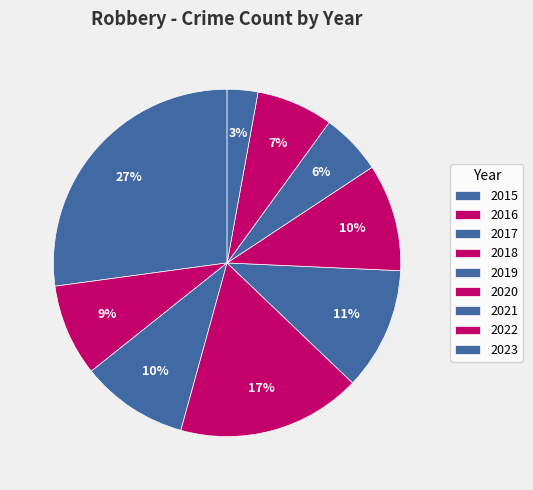

True or false: 2019 accounts for 3% of the total.

False